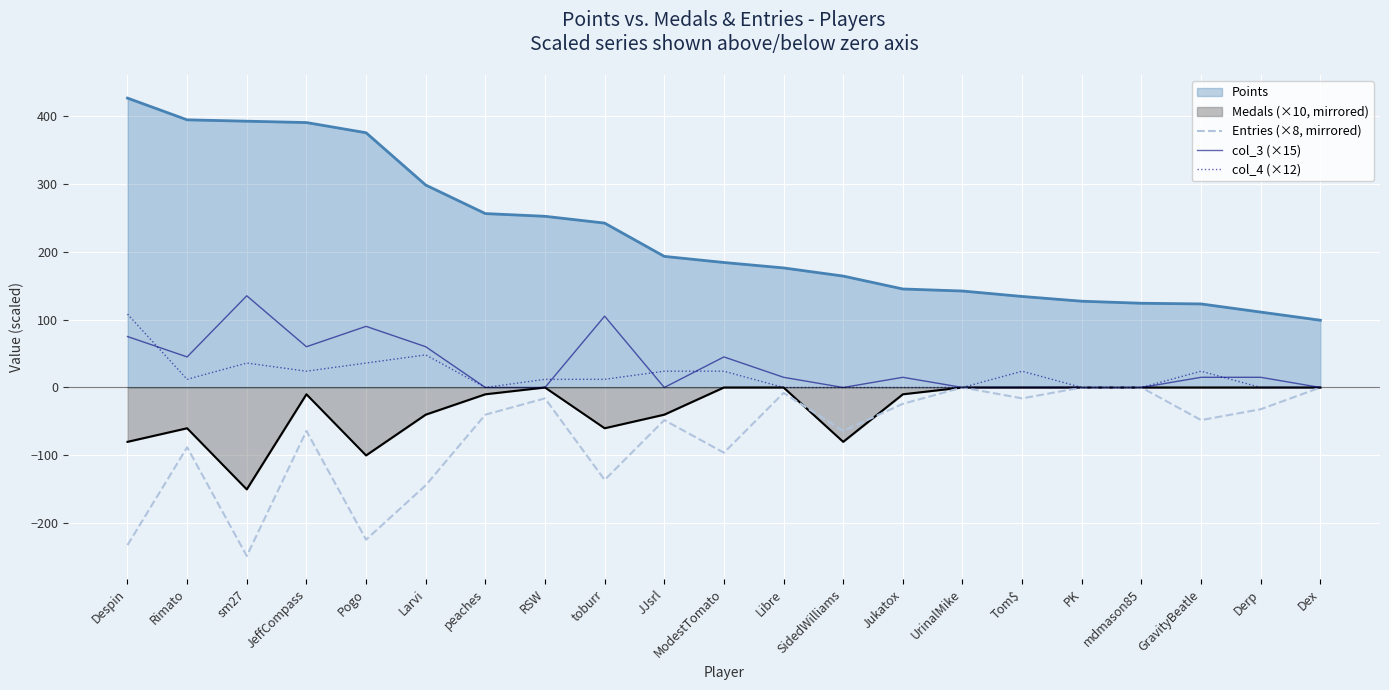

How many lines are shown in the chart?

5